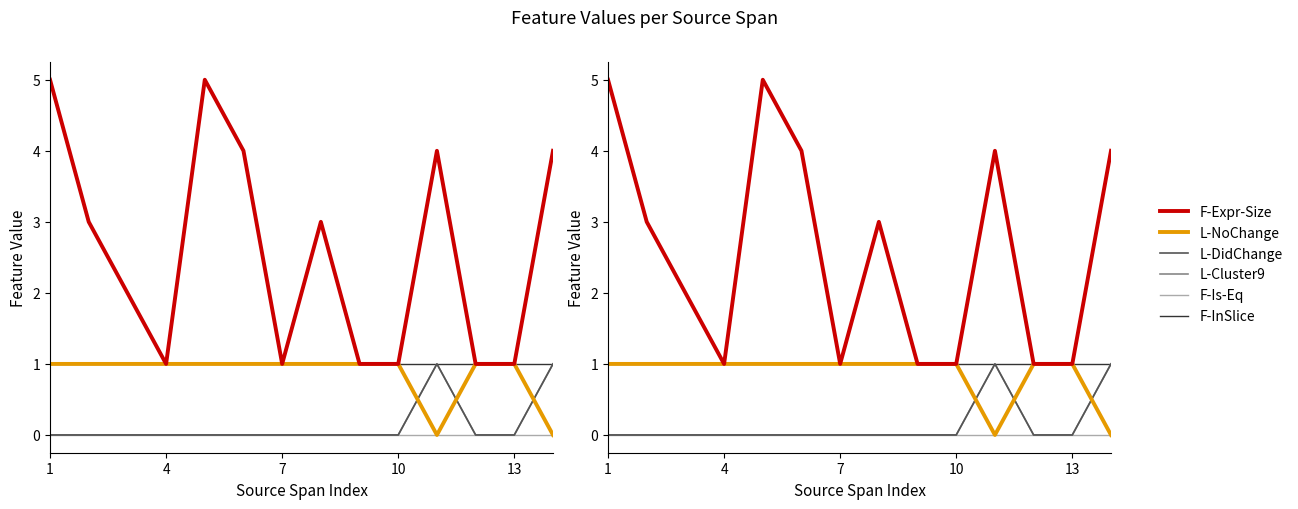

True or false: L-NoChange and F-Is-Eq intersect in this chart.

False